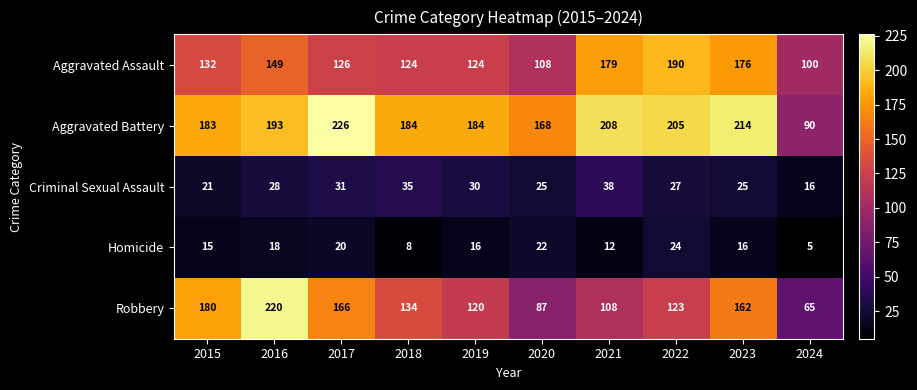

What is the average value of the Aggravated Assault series?

141